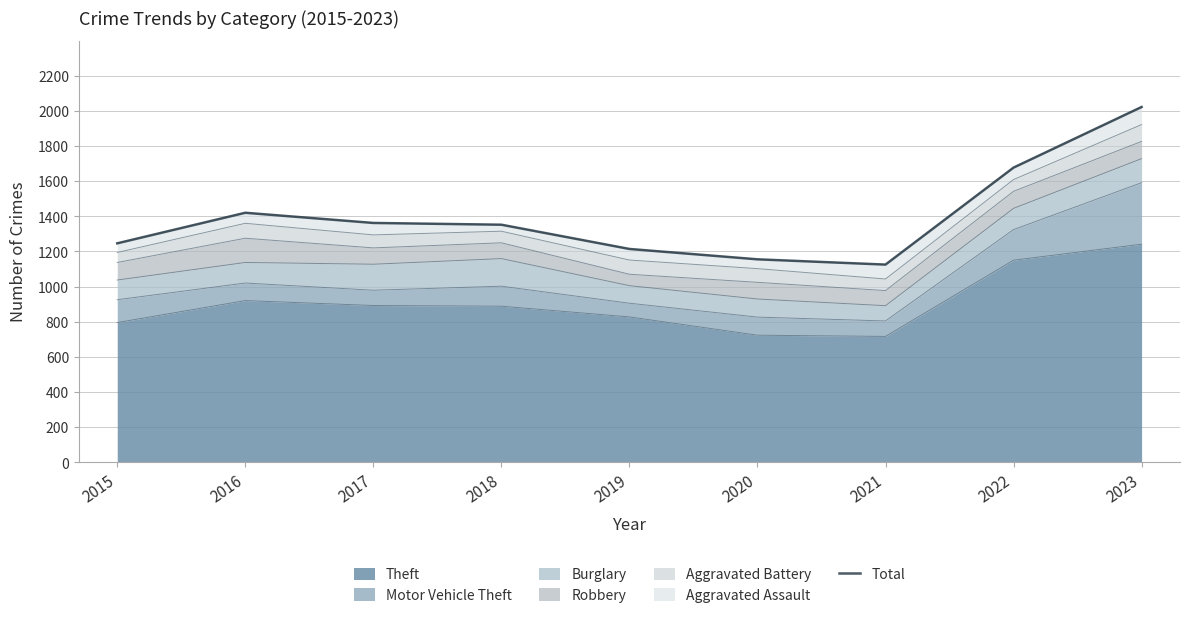

Rank the categories by value from lowest to highest.

2021, 2020, 2019, 2015, 2018, 2017, 2016, 2022, 2023